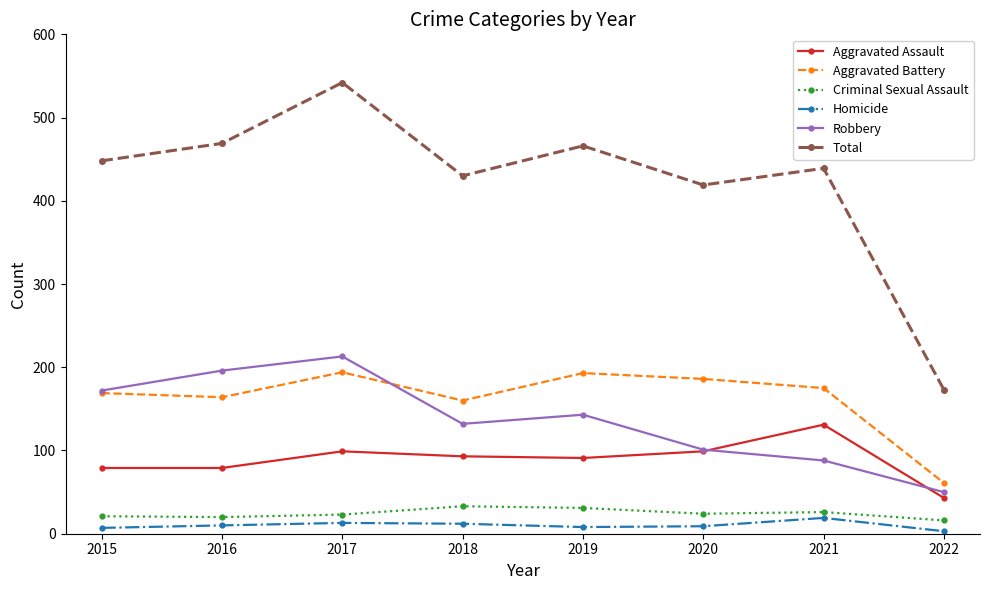

What is the highest value of the Criminal Sexual Assault series?

33